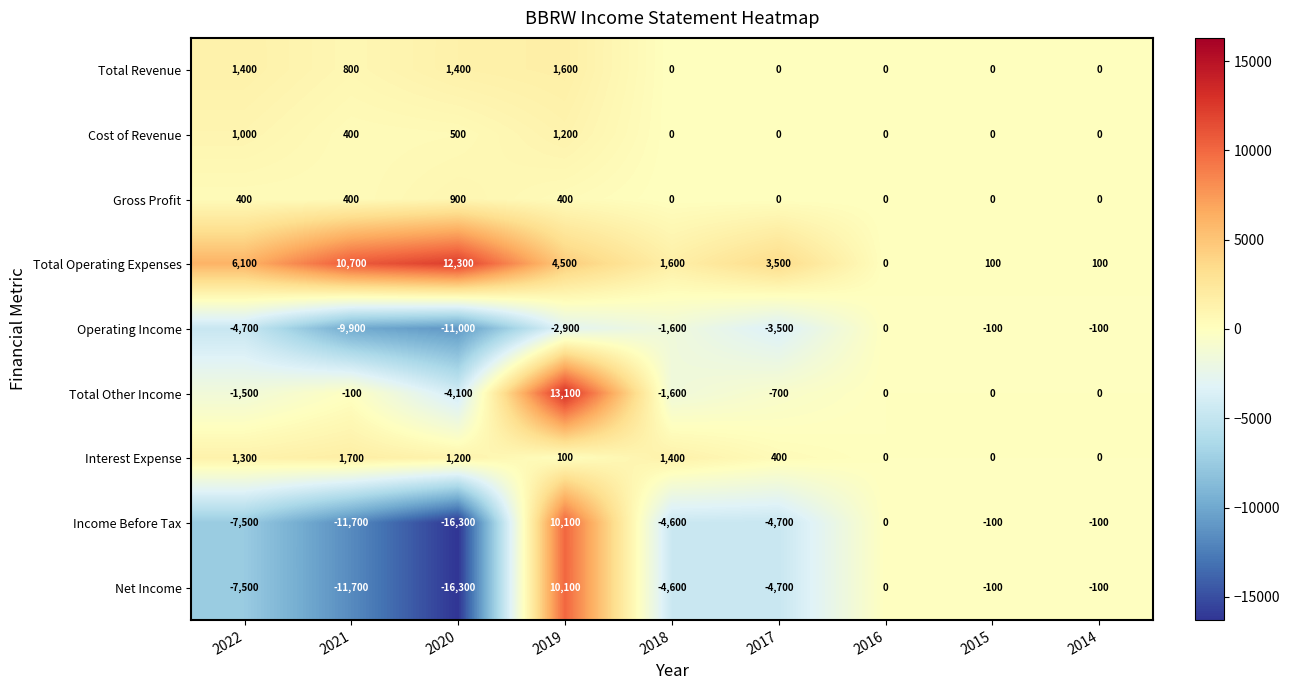

At which label is Operating Income closest to -5500?

2022